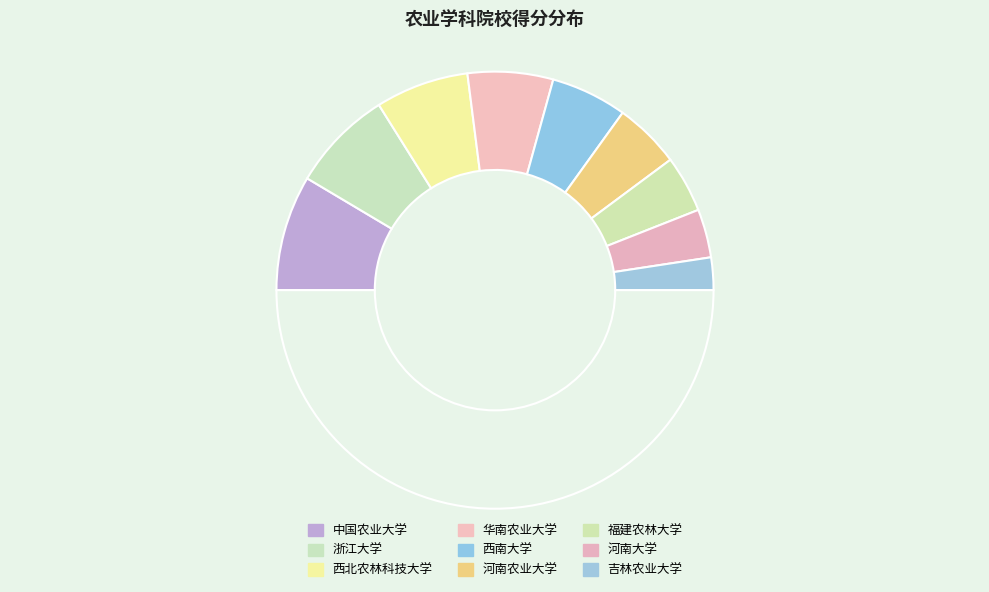

How many slices are in this pie chart?

10